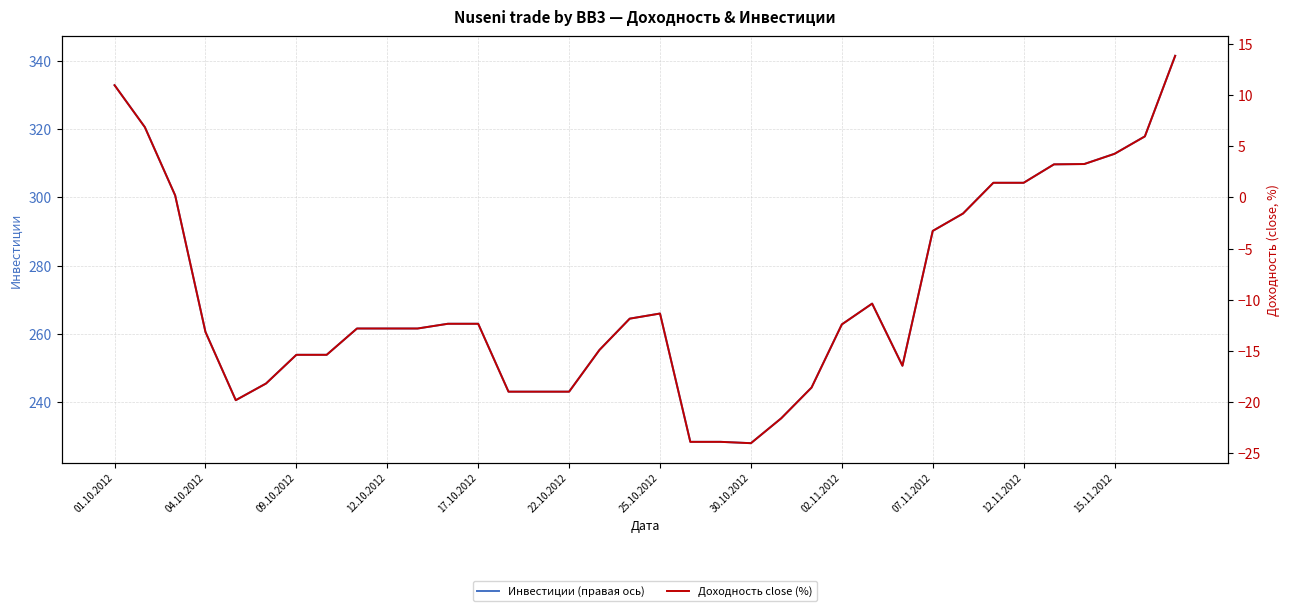

Which series has the largest range (max minus min)?

Инвестиции (правая ось)